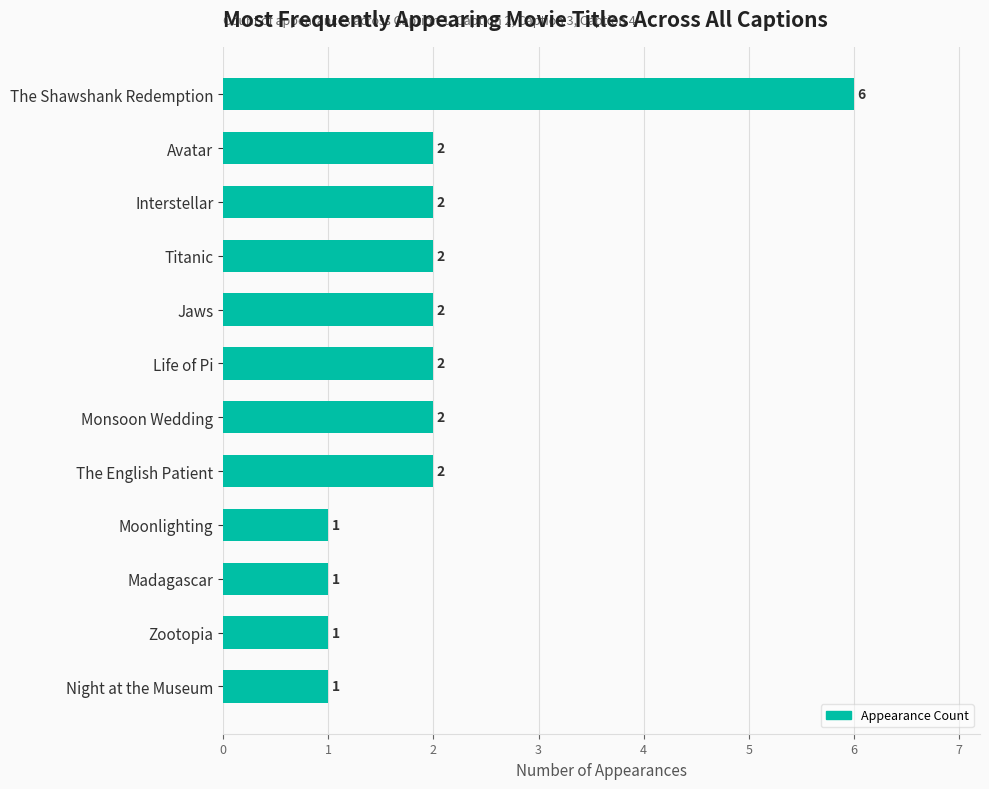

What is the difference between the maximum and second lowest values?

5